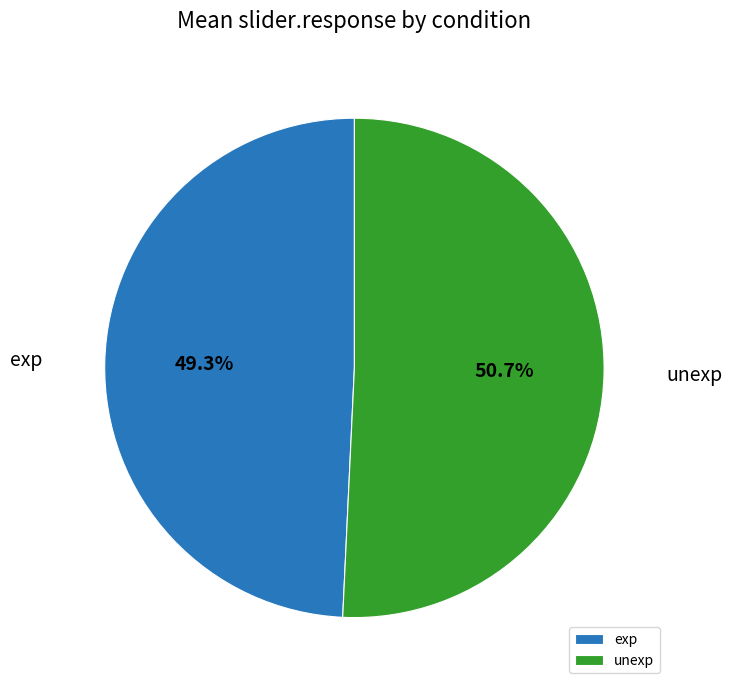

Does any single category account for the majority?

Yes